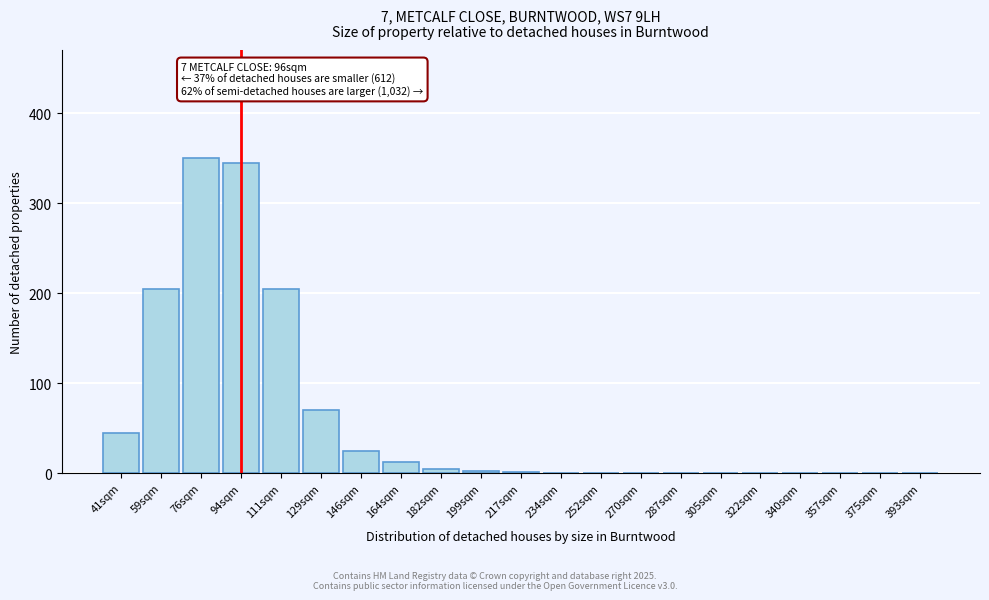

What is the sum of the values at 111sqm and 393sqm?

205